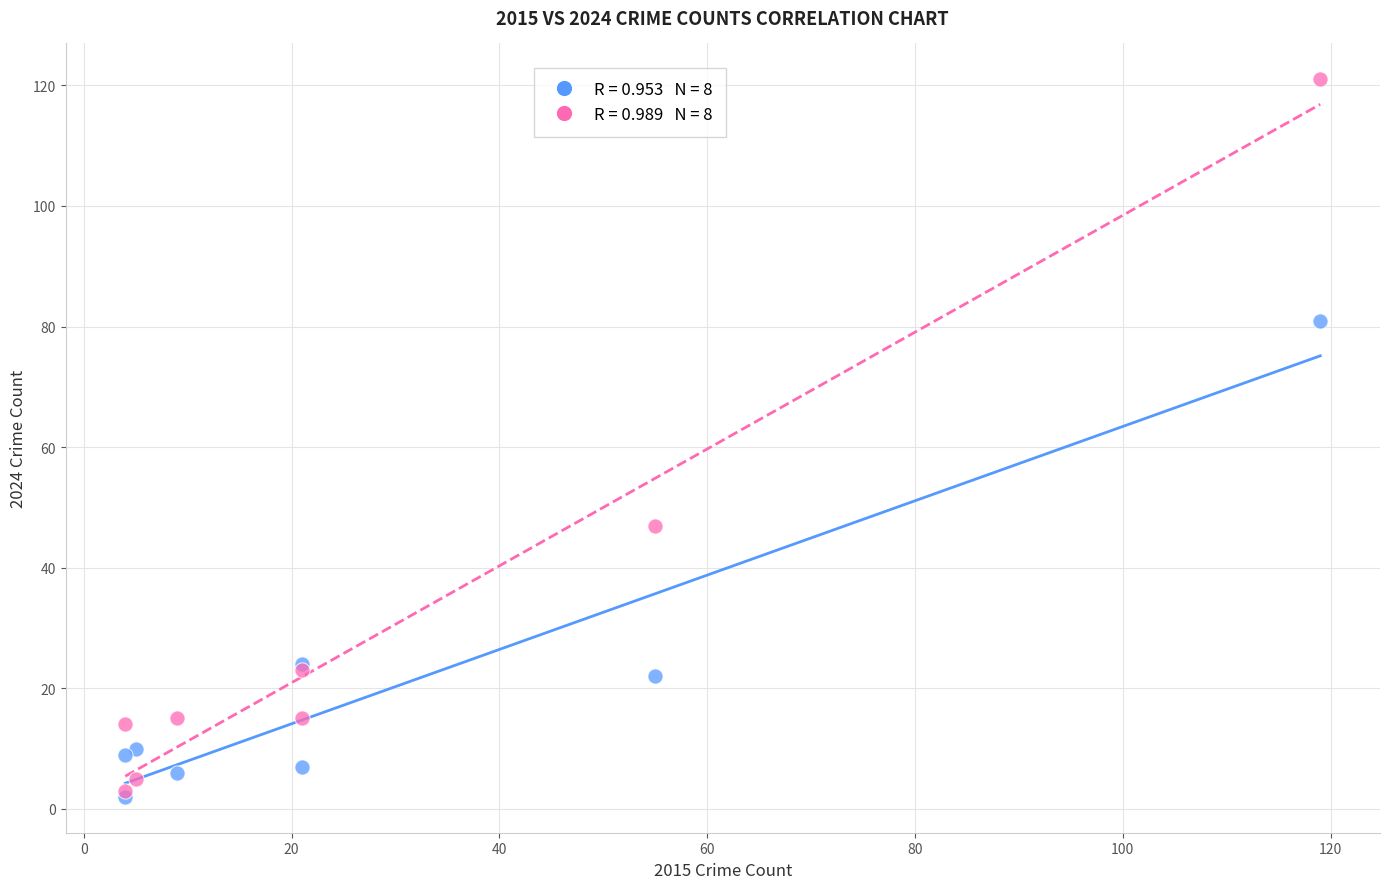

Across all series, what Y value is closest to 61?

47